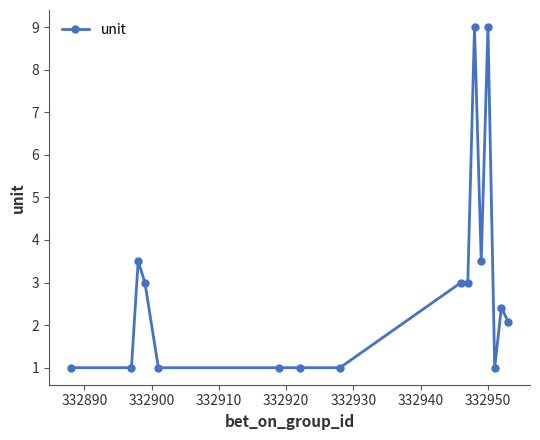

What is the greatest value displayed?

9.0